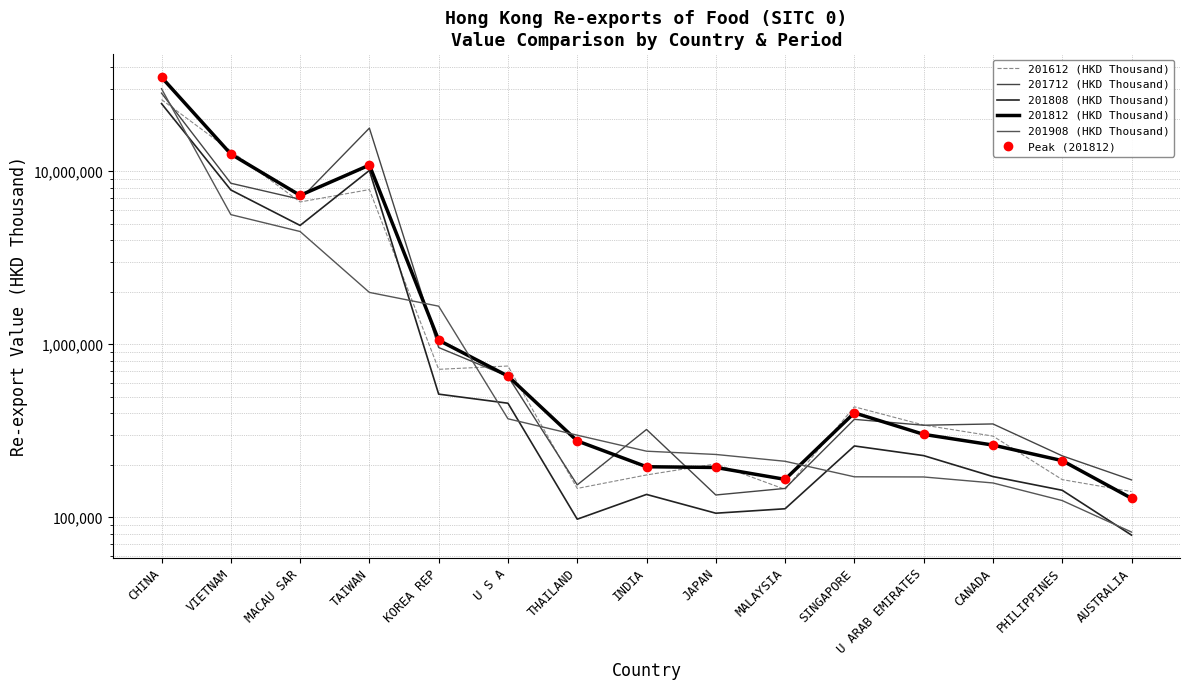

What is the sum of the 201808 (HKD Thousand) values at SINGAPORE and INDIA?

394766.1